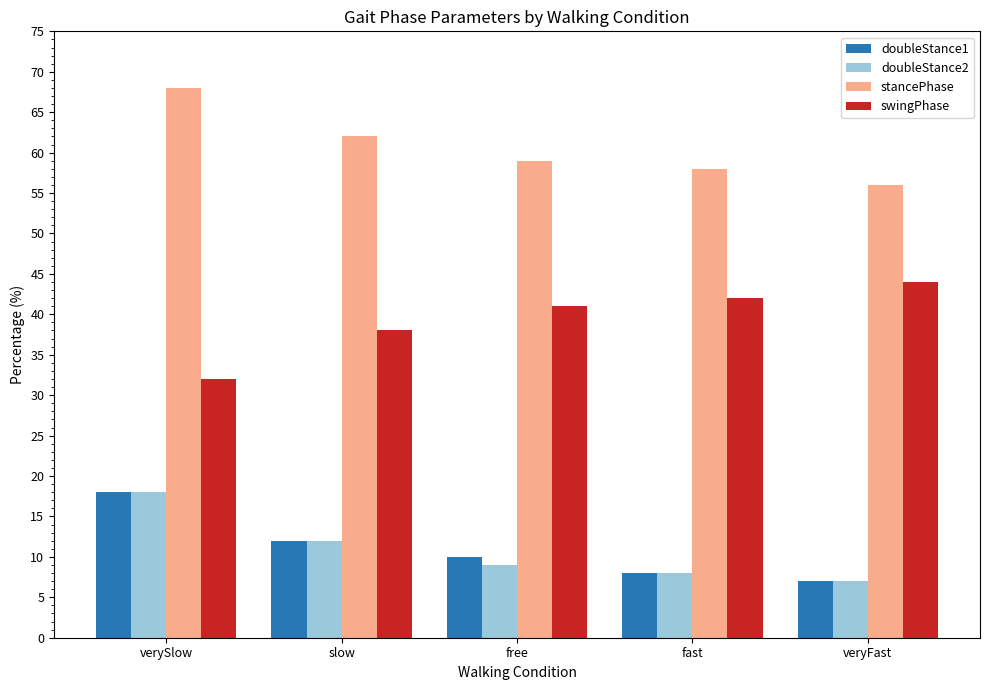

The value of doubleStance2 at verySlow is 18. True or false?

True